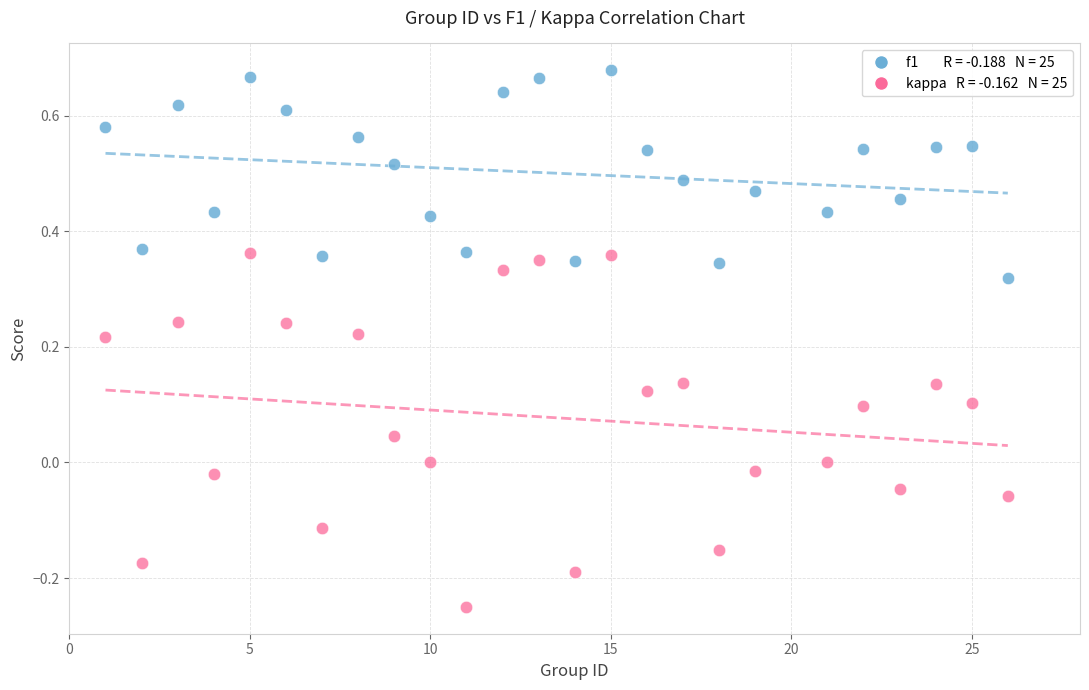

Across all data points, what is the range of X values (max minus min)?

25.0